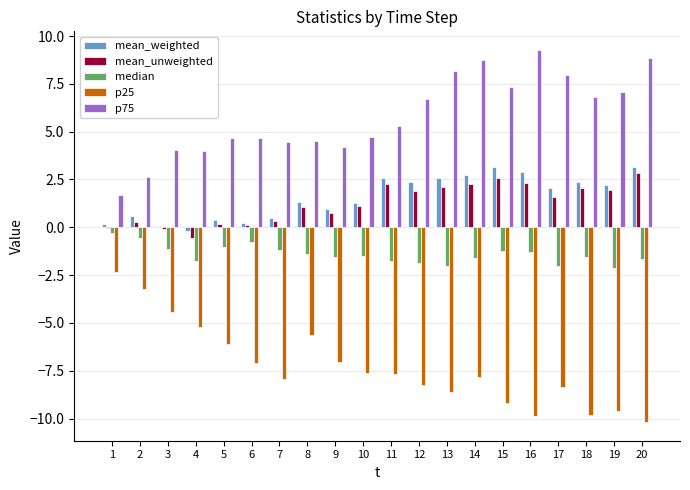

How many categories are shown in the chart?

20